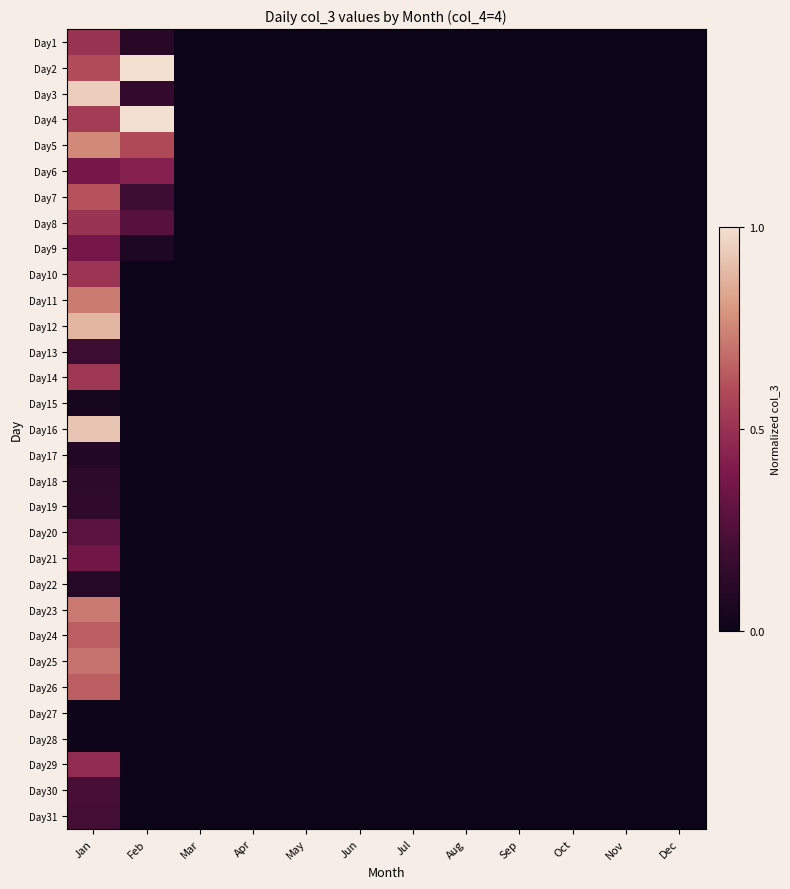

At which category is the sum across all series the highest?

Jan